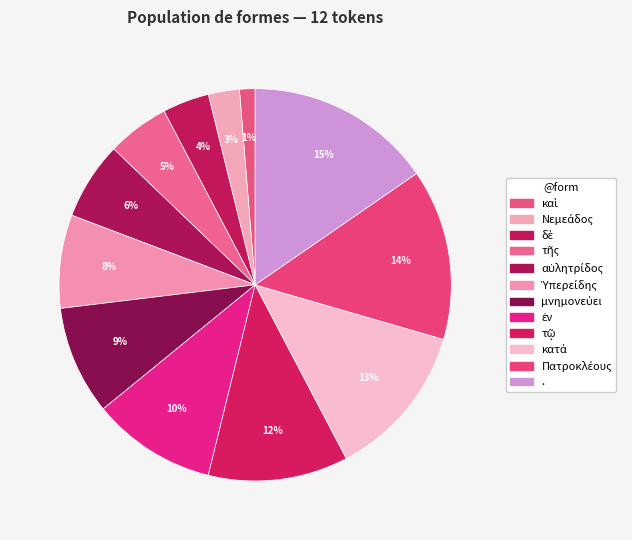

Count the number of slices in the pie.

12